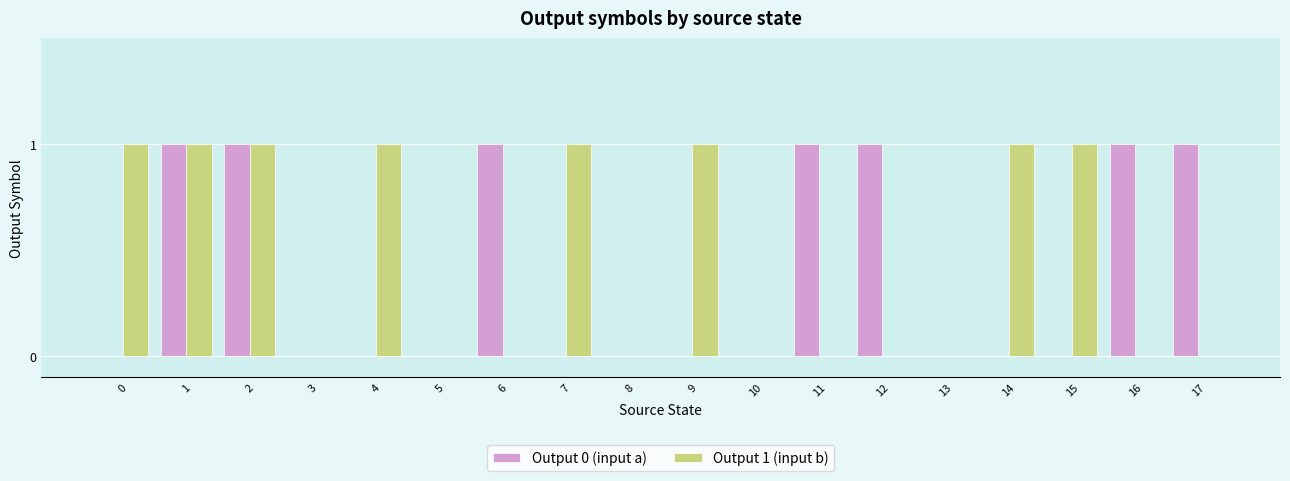

Which series changed the most between 2 and 9?

Output 0 (input a)